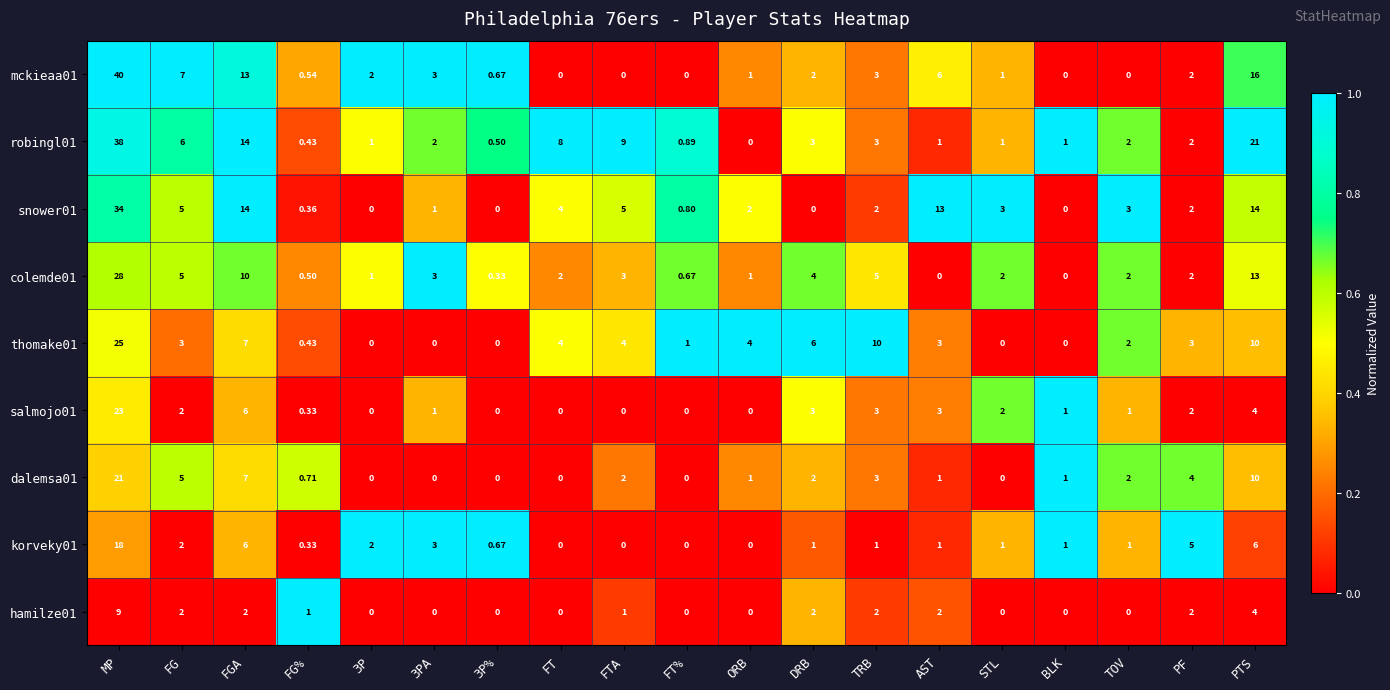

At which category is the sum across all series the highest?

MP